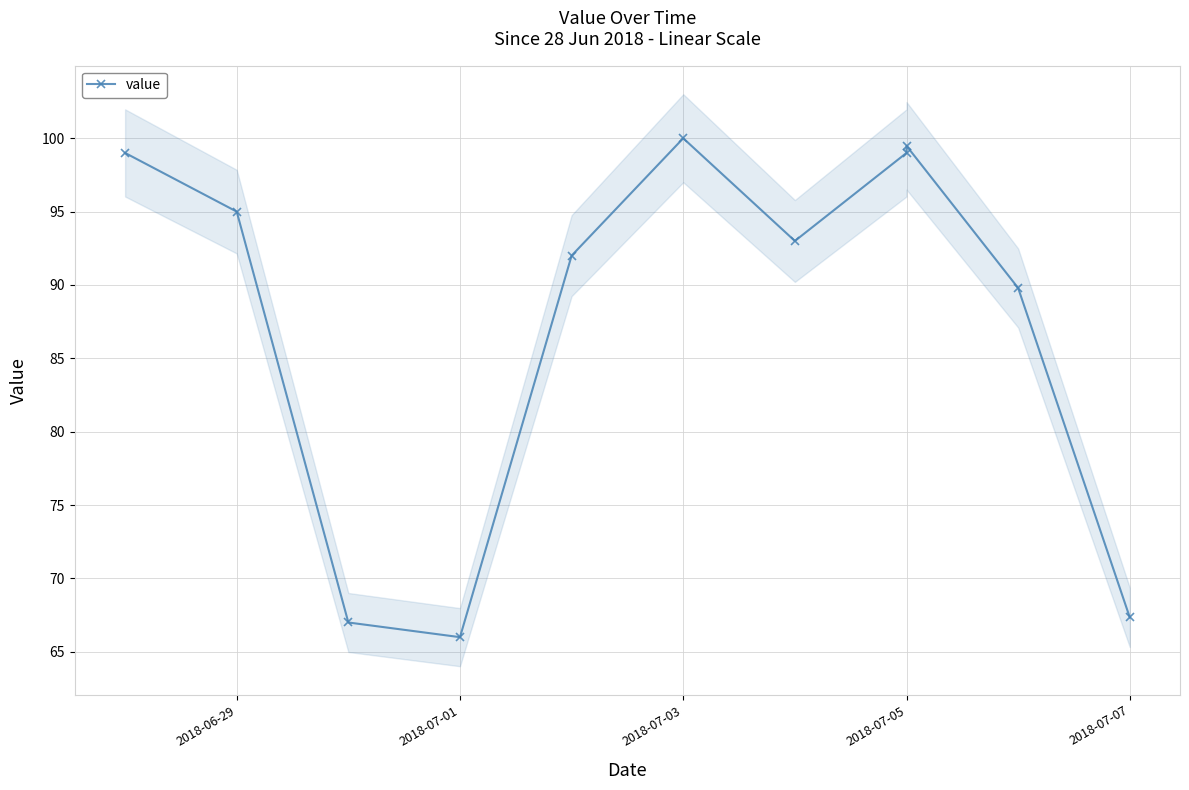

How many interior local peaks (higher than both neighbors) does the data have?

2